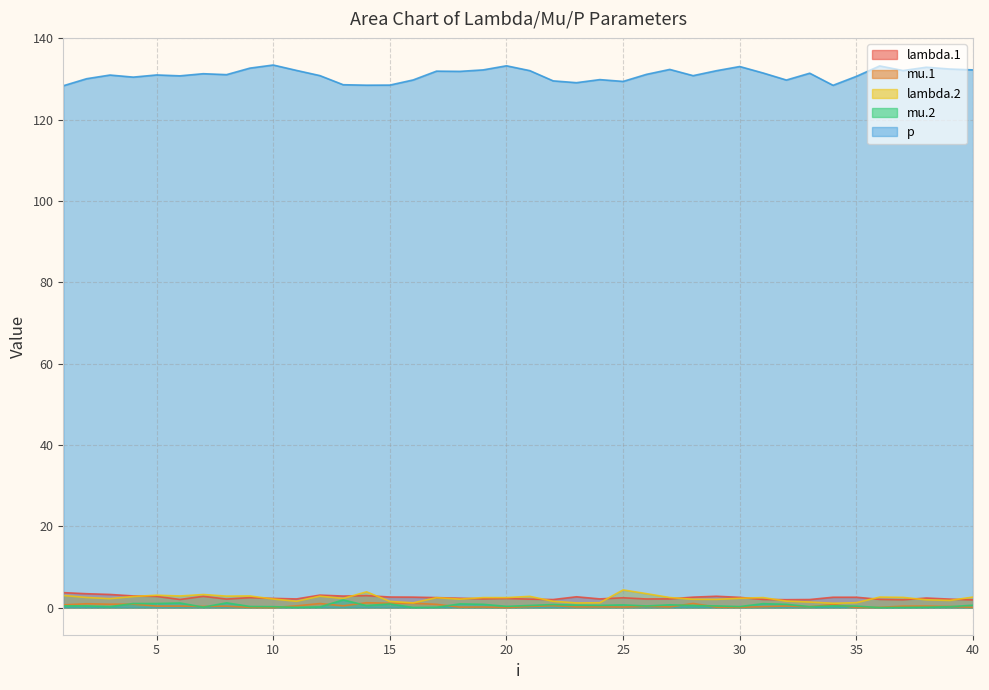

True or false: lambda.2 and p cross at least once.

False